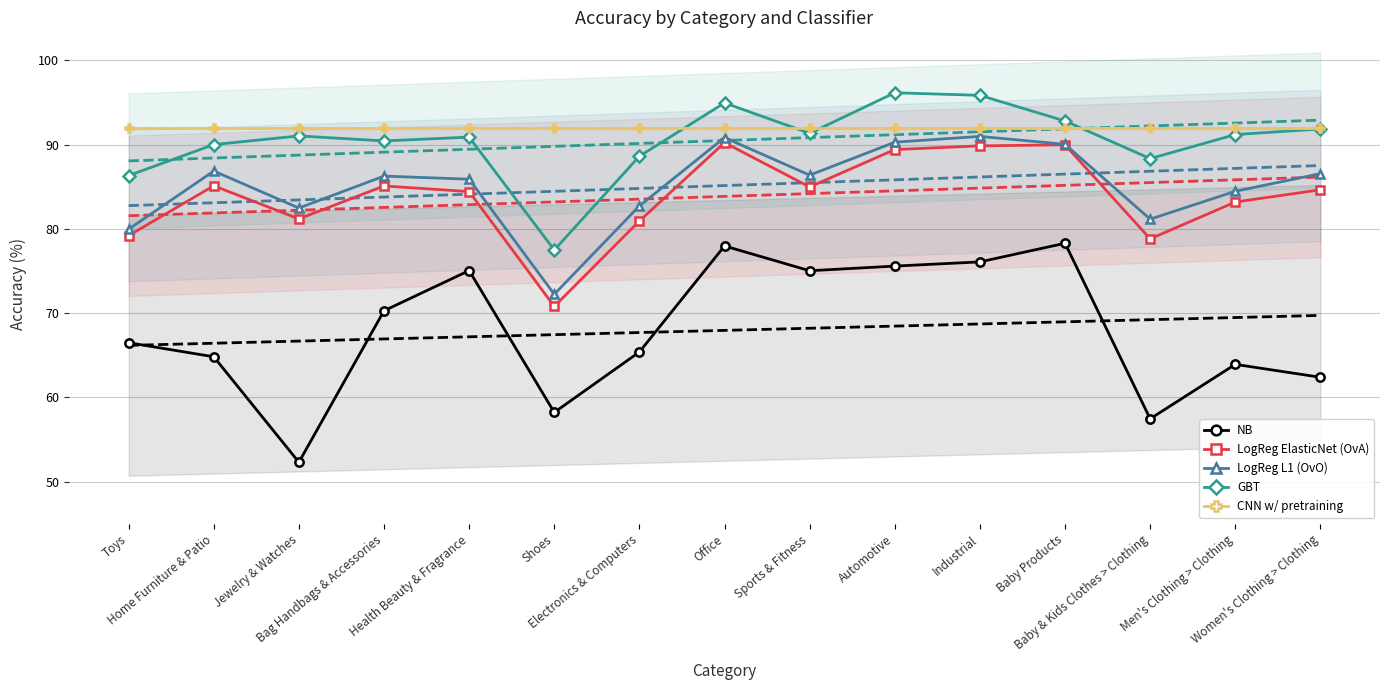

What position from the right is Automotive?

6